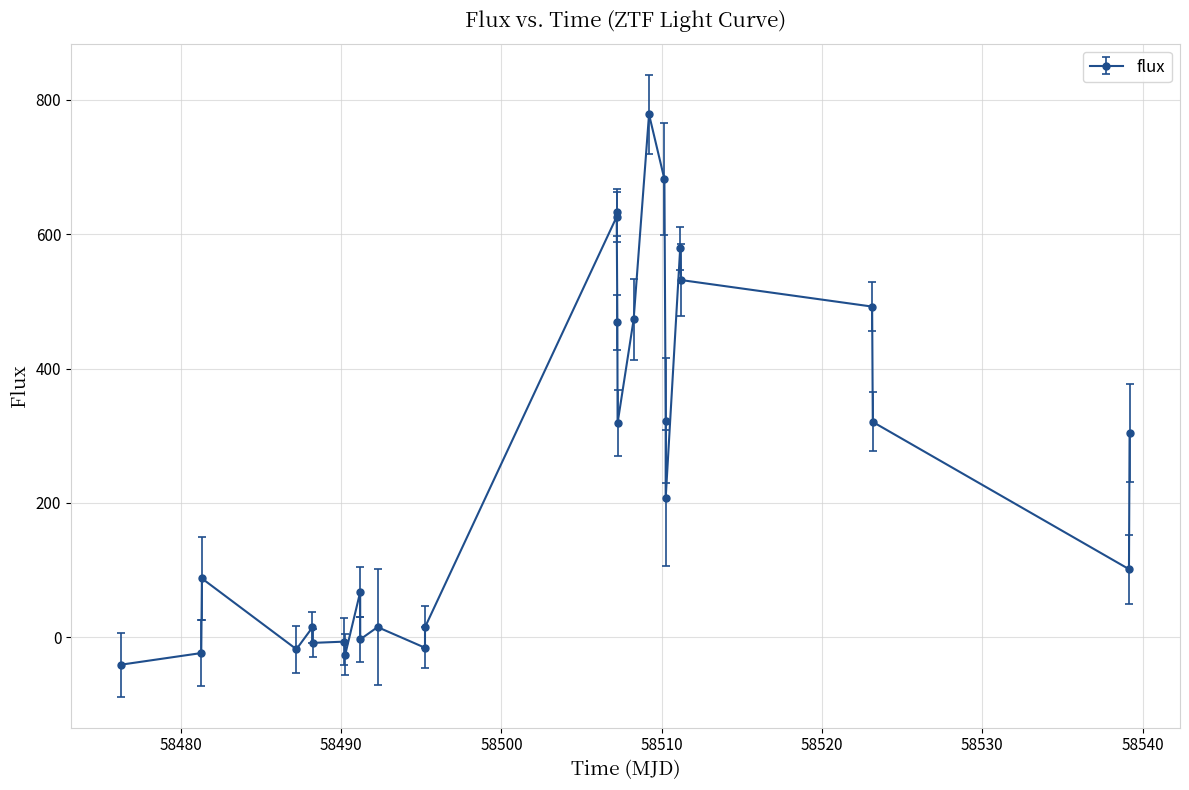

Count the number of values greater than 207.

14